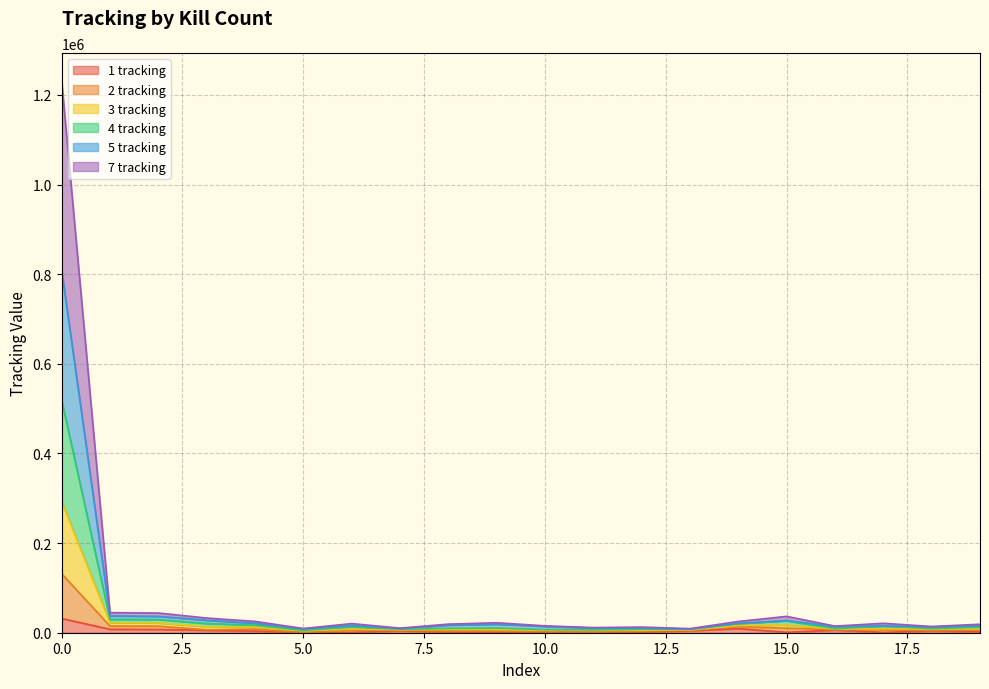

How many distinct data groups are displayed?

6